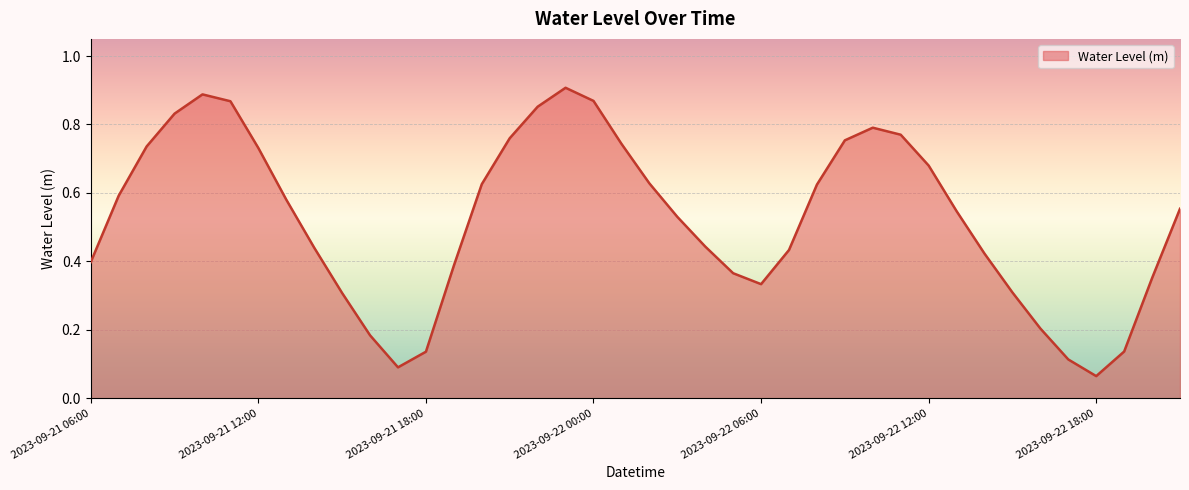

Where is the first local maximum?

2023-09-21 10:00